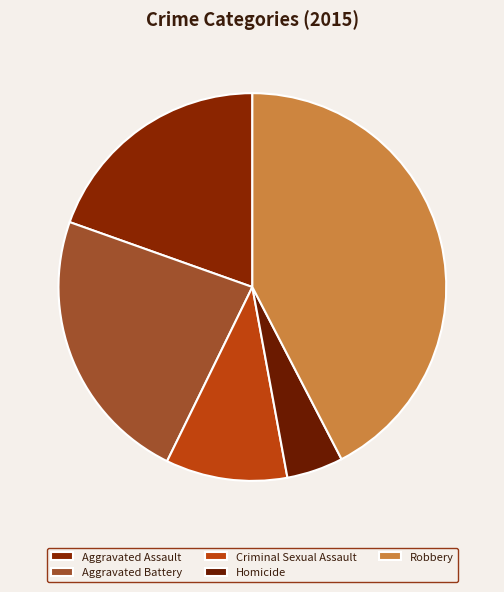

Which slice is the smallest?

Homicide